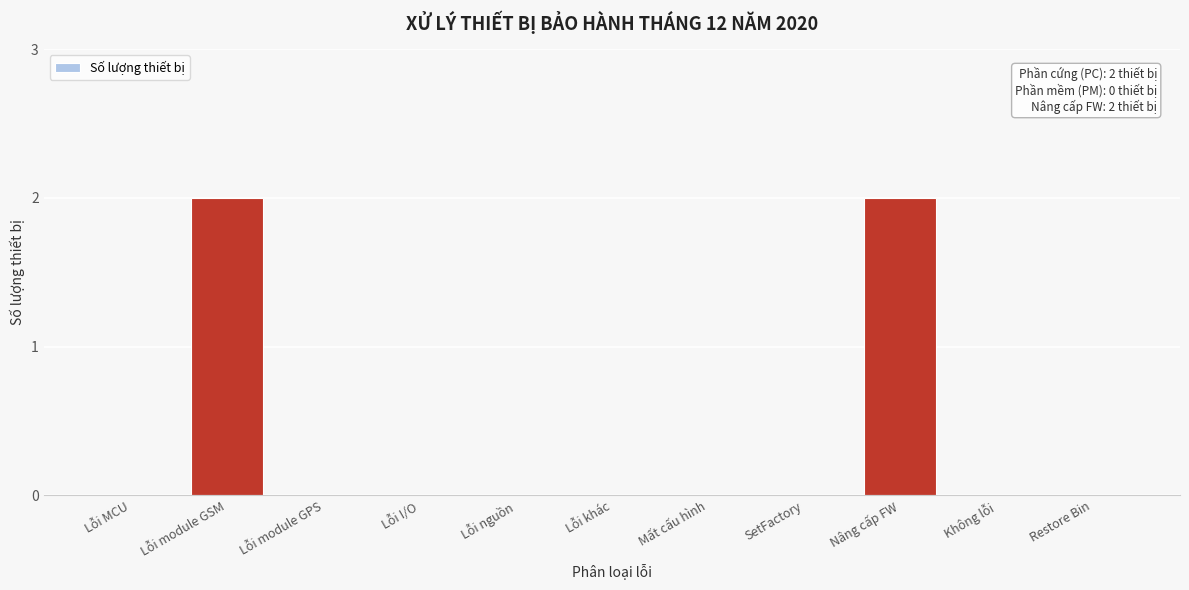

Reading left to right, list all the values displayed in this chart.

Lỗi MCU=0	Lỗi module GSM=2	Lỗi module GPS=0	Lỗi I/O=0	Lỗi nguồn=0	Lỗi khác=0	Mất cấu hình=0	SetFactory=0	Nâng cấp FW=2	Không lỗi=0	Restore Bin=0